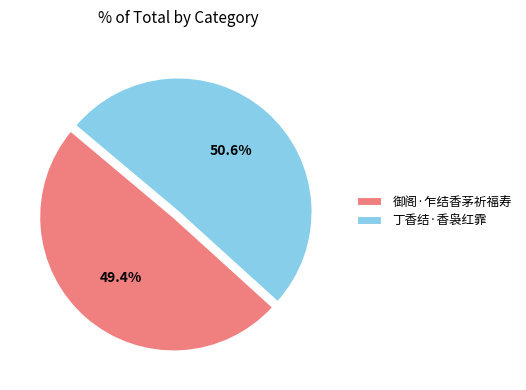

Combined, what portion of the pie is 丁香结·香袅红霏 and 御阁·乍结香茅祈福寿?

100.0%